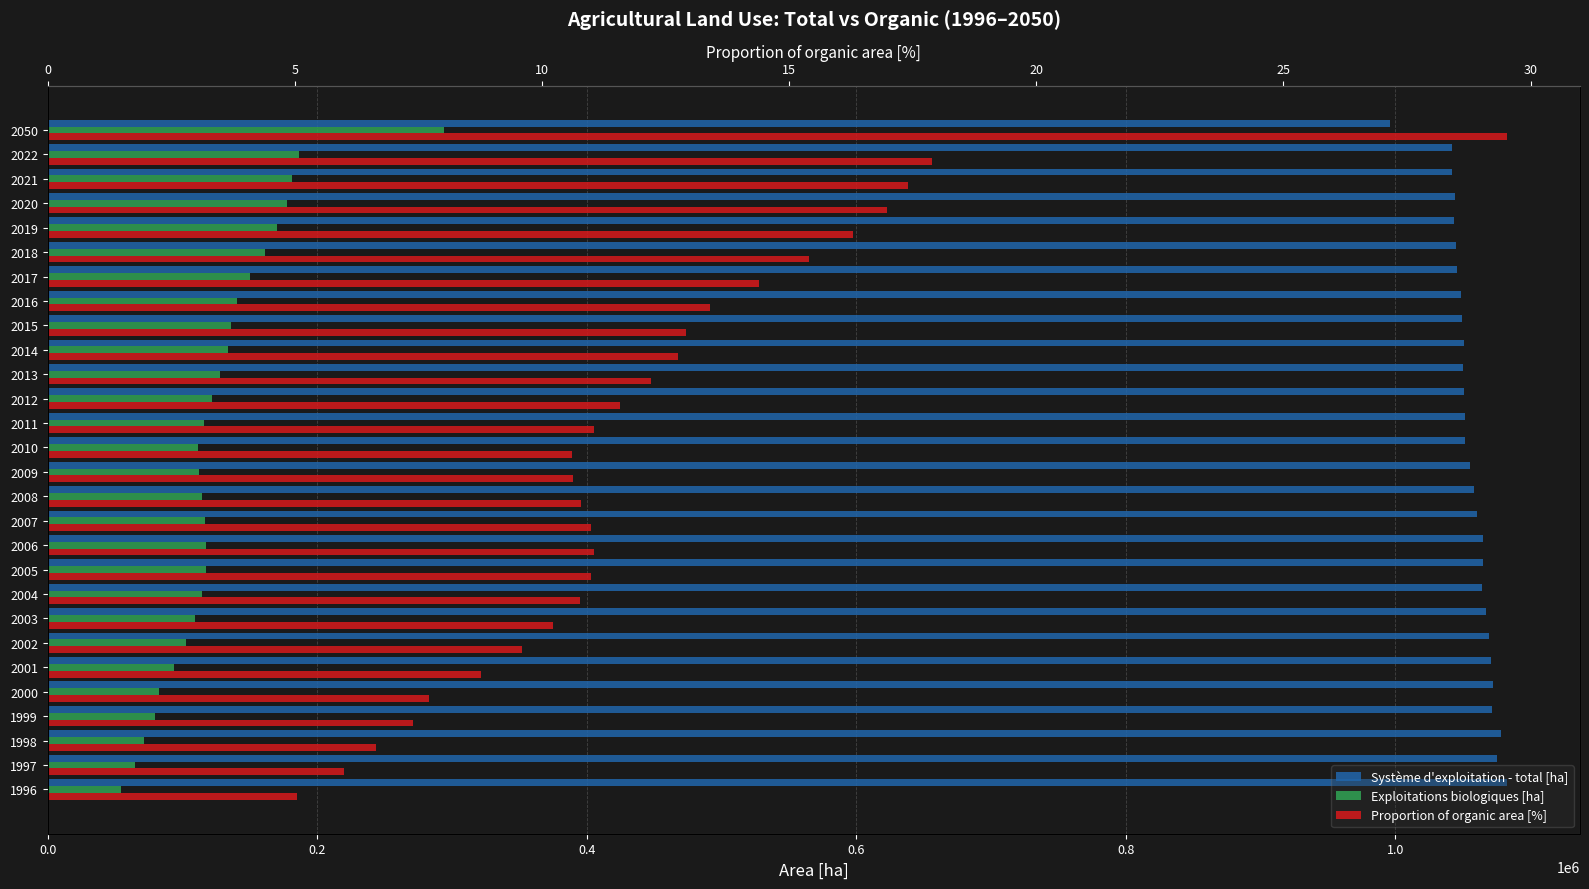

What is the average value of the Système d'exploitation - total [ha] series?

1056141.3